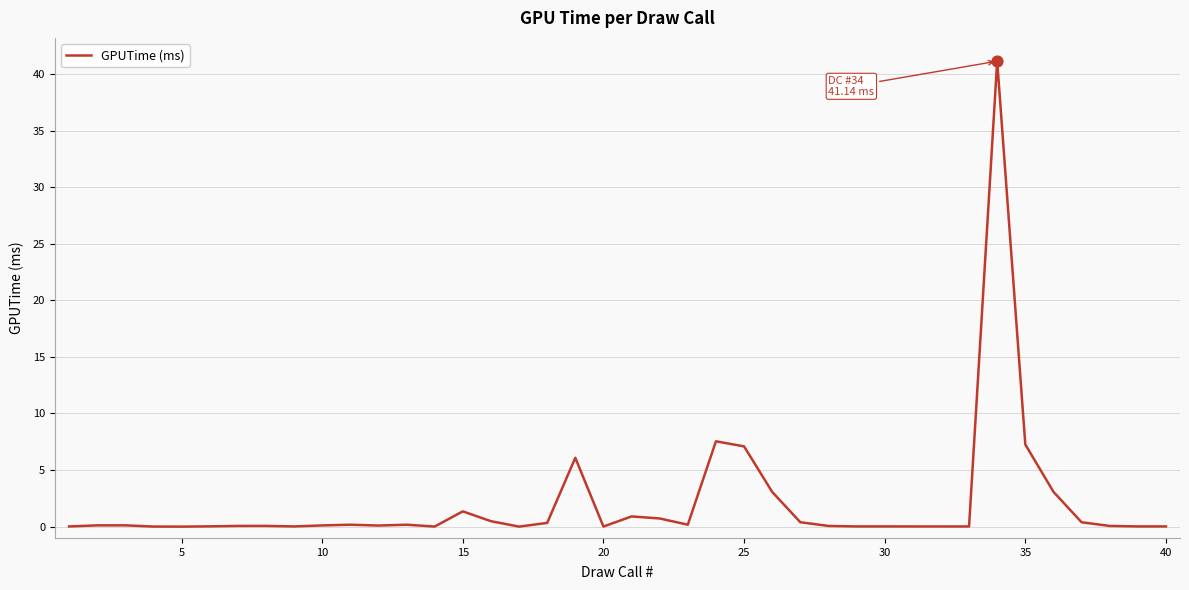

What is the greatest value displayed?

41.1